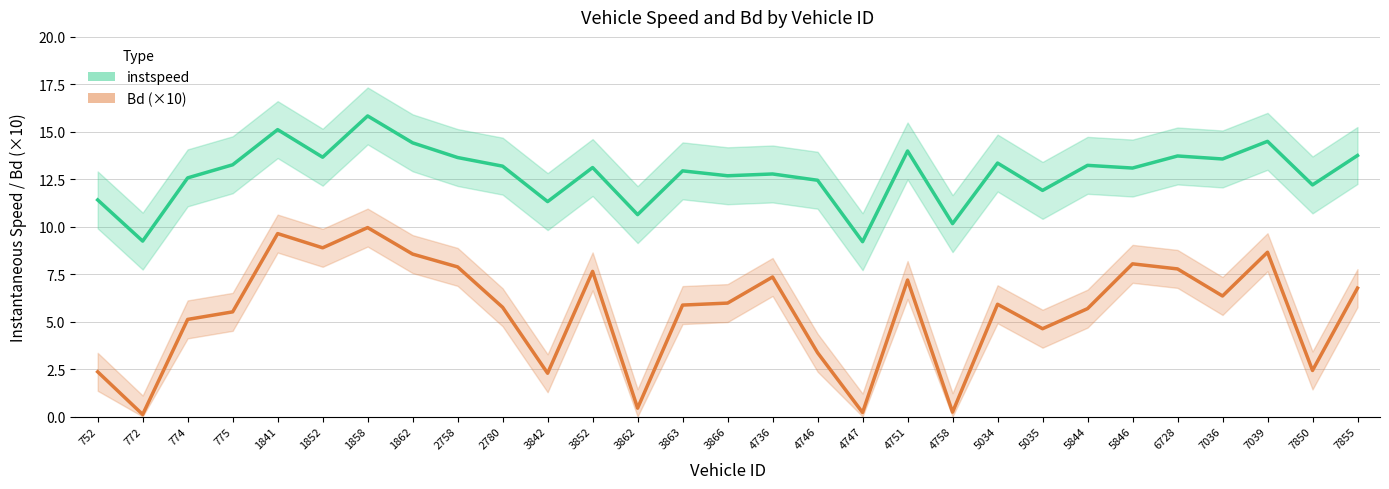

Which series has the largest total across all categories?

instspeed